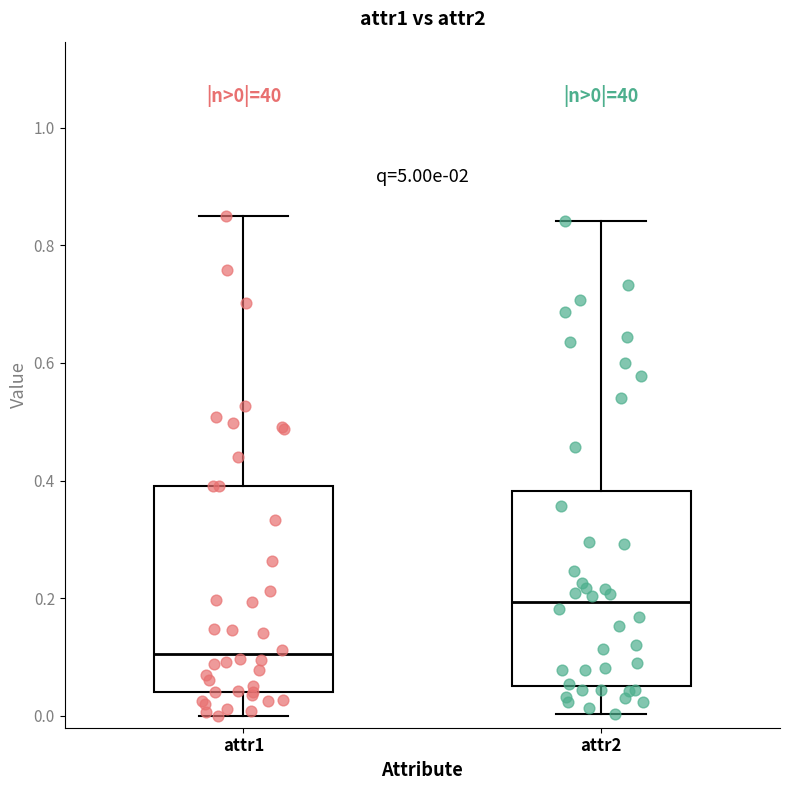

Which box has the highest median line?

attr2